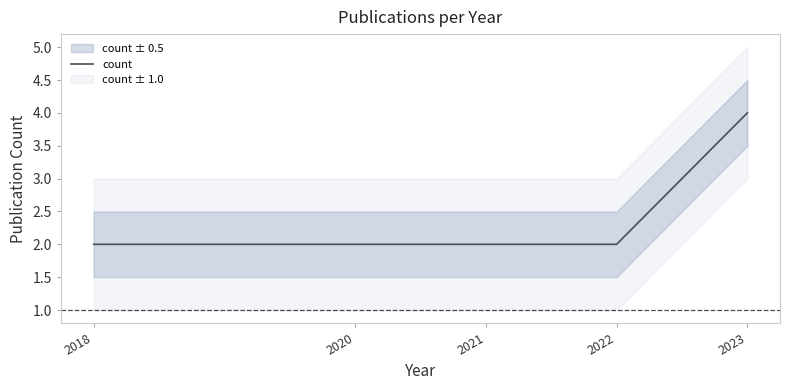

What is the minimum value shown in the chart?

2